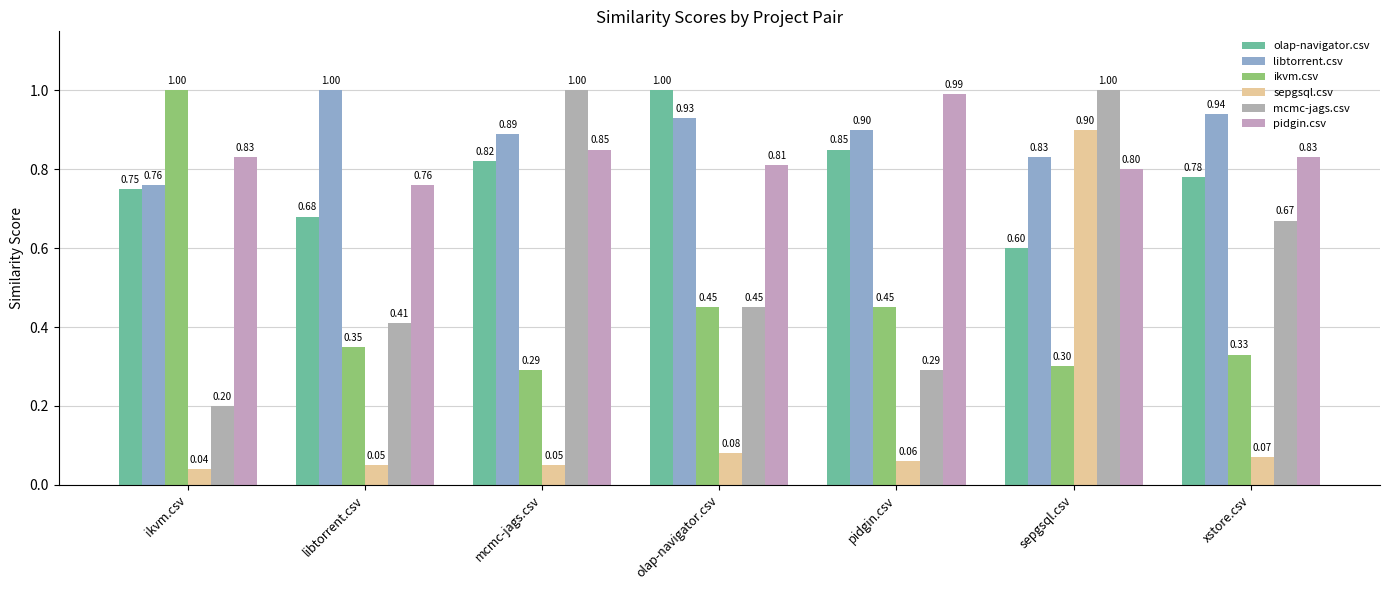

At which category does the chart reach its minimum across all series?

ikvm.csv